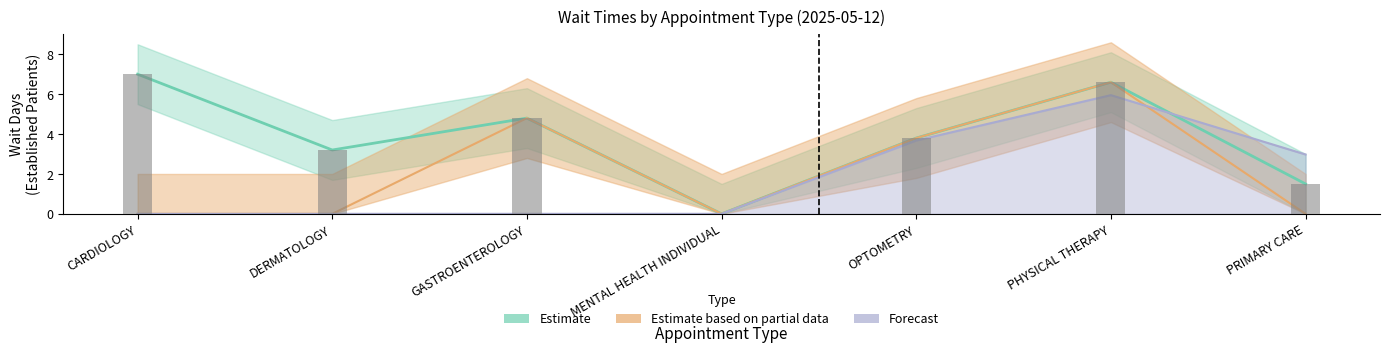

Reading right to left, extract all data points from this chart.

1.5	6.6	3.8	0.0	4.8	3.2	7.0